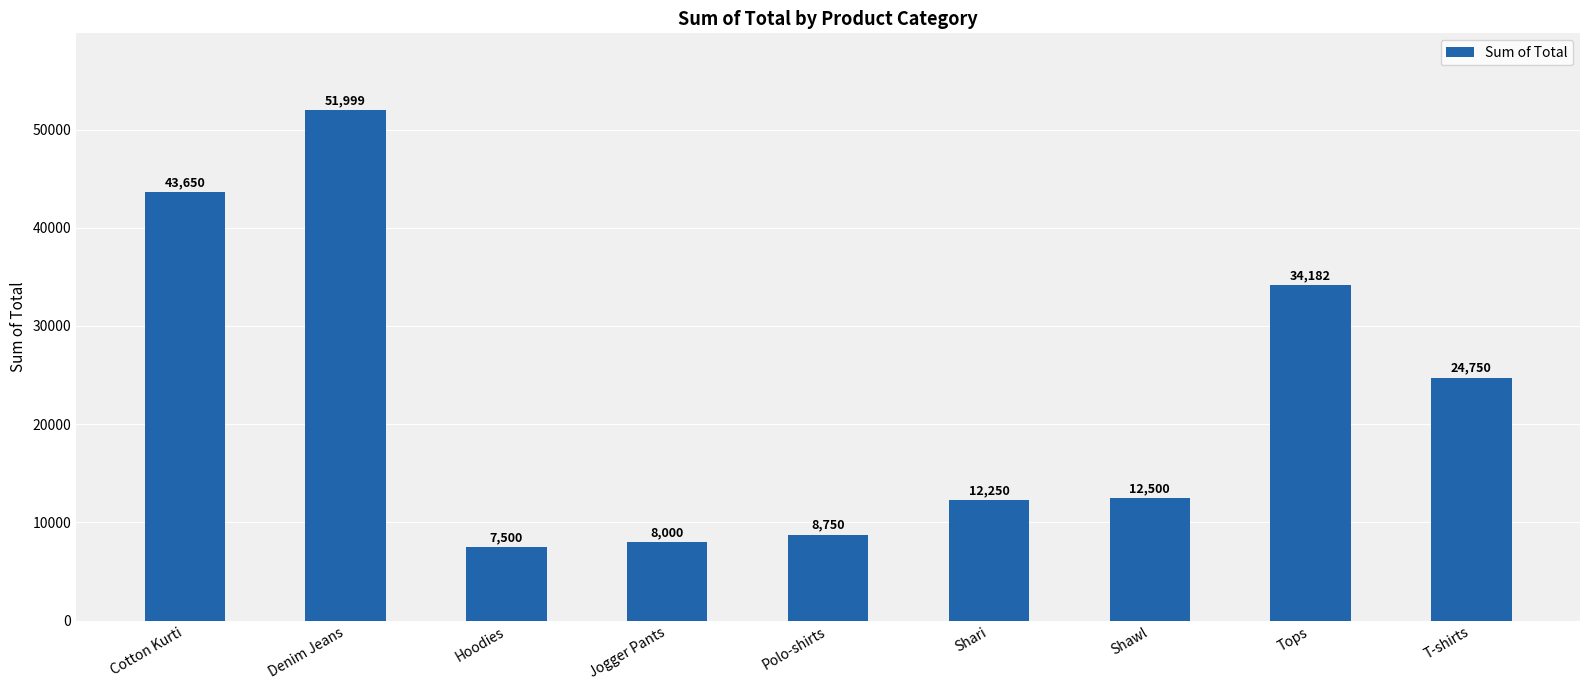

What is the difference between the second highest and second lowest values?

35650